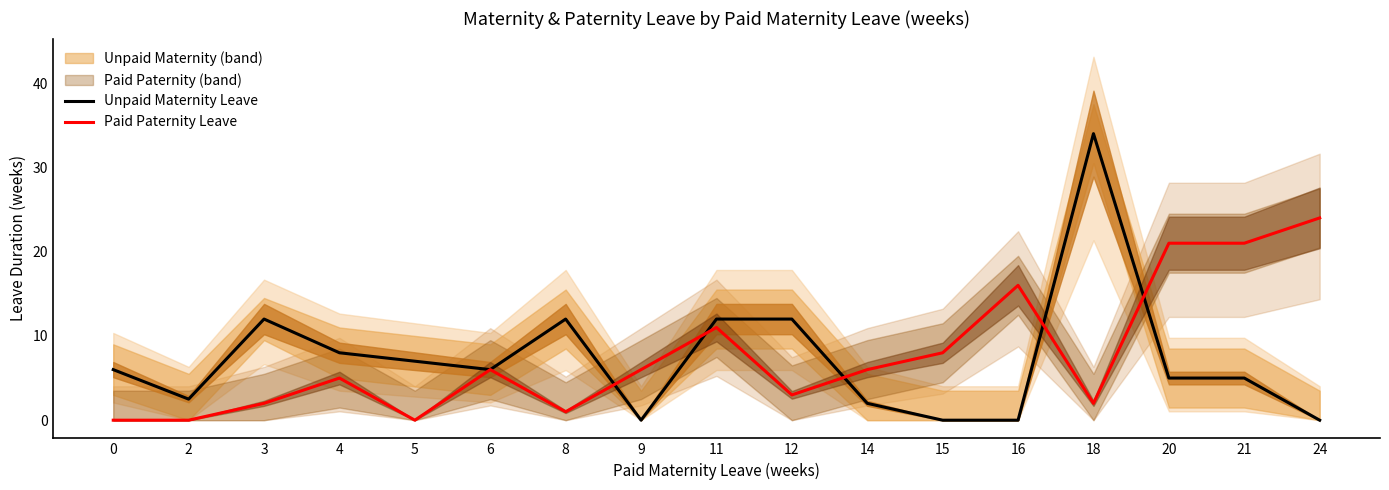

Which series has the largest range (max minus min)?

Unpaid Maternity Leave